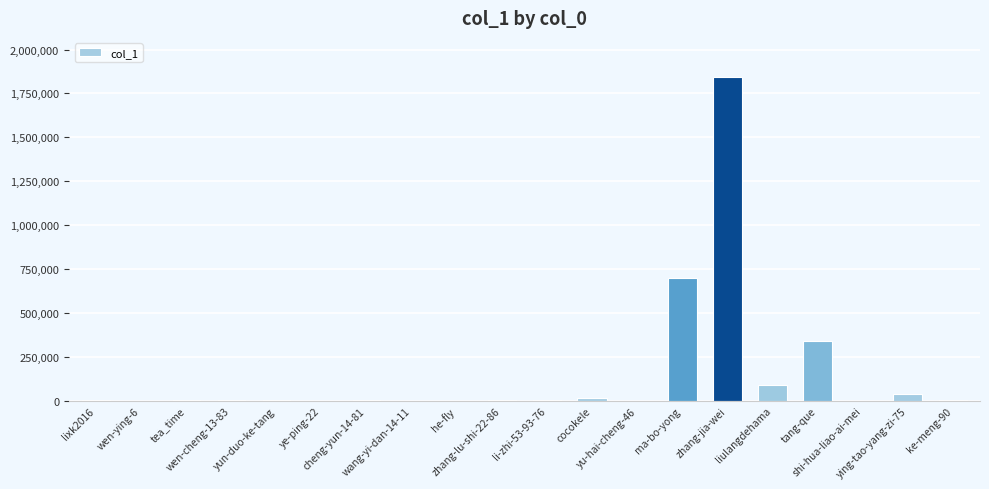

How many distinct data groups are displayed?

1